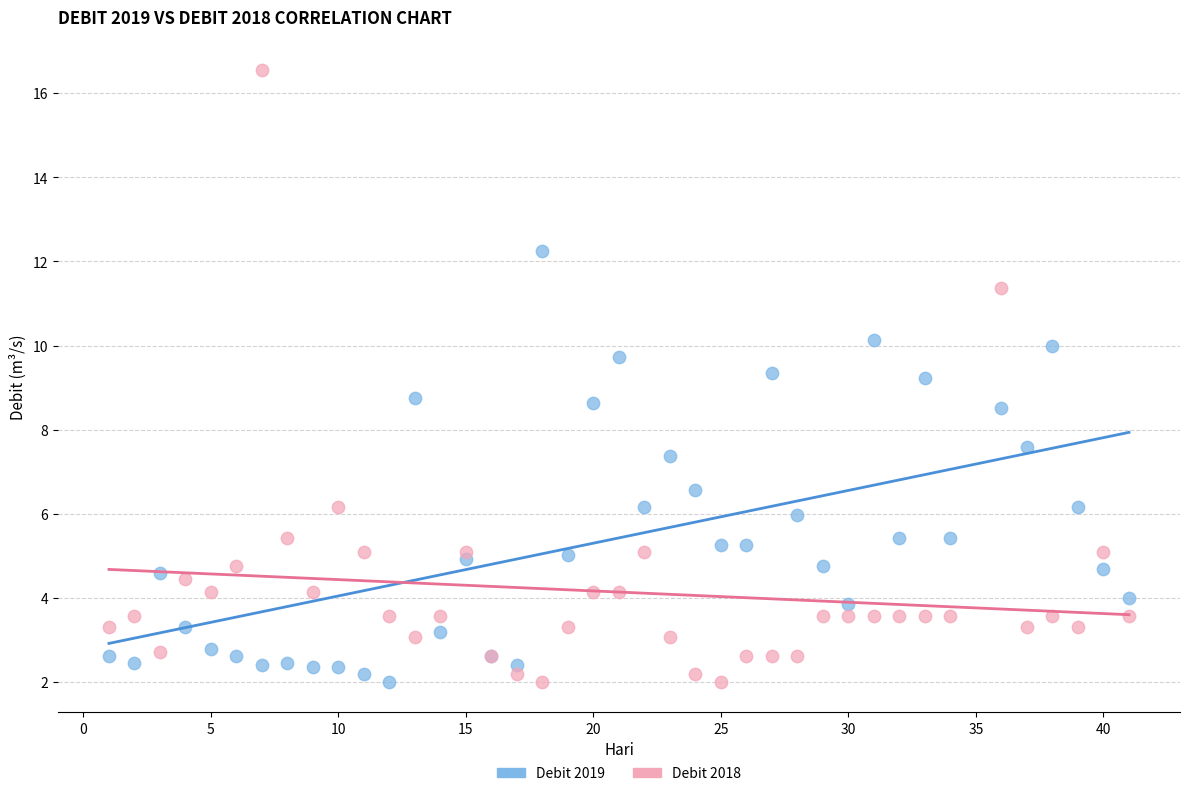

Which series has the largest Y range (max minus min)?

Debit 2018